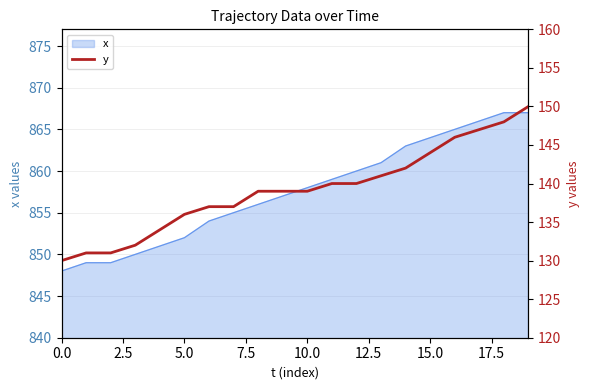

What is the difference between the second highest and second lowest values?

17